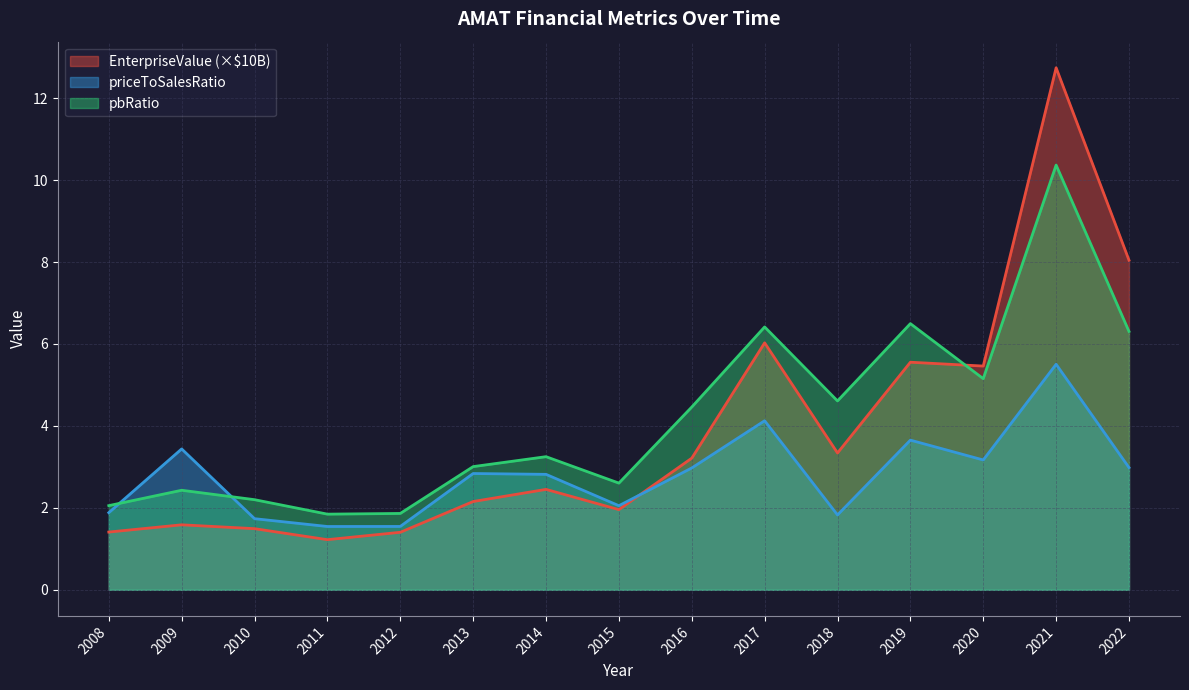

Does the chart have visible grid lines?

Yes